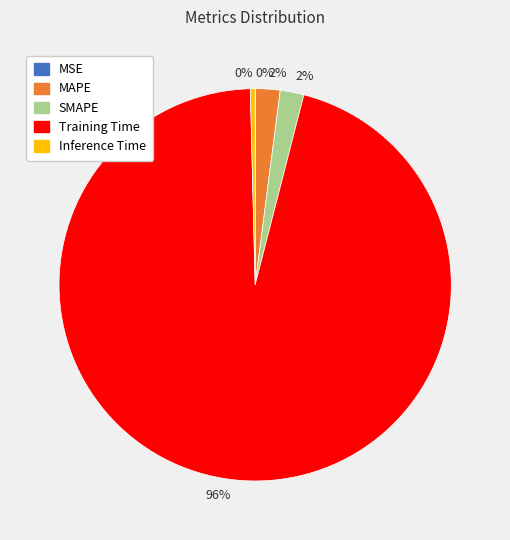

Is there a majority slice in this chart?

Yes